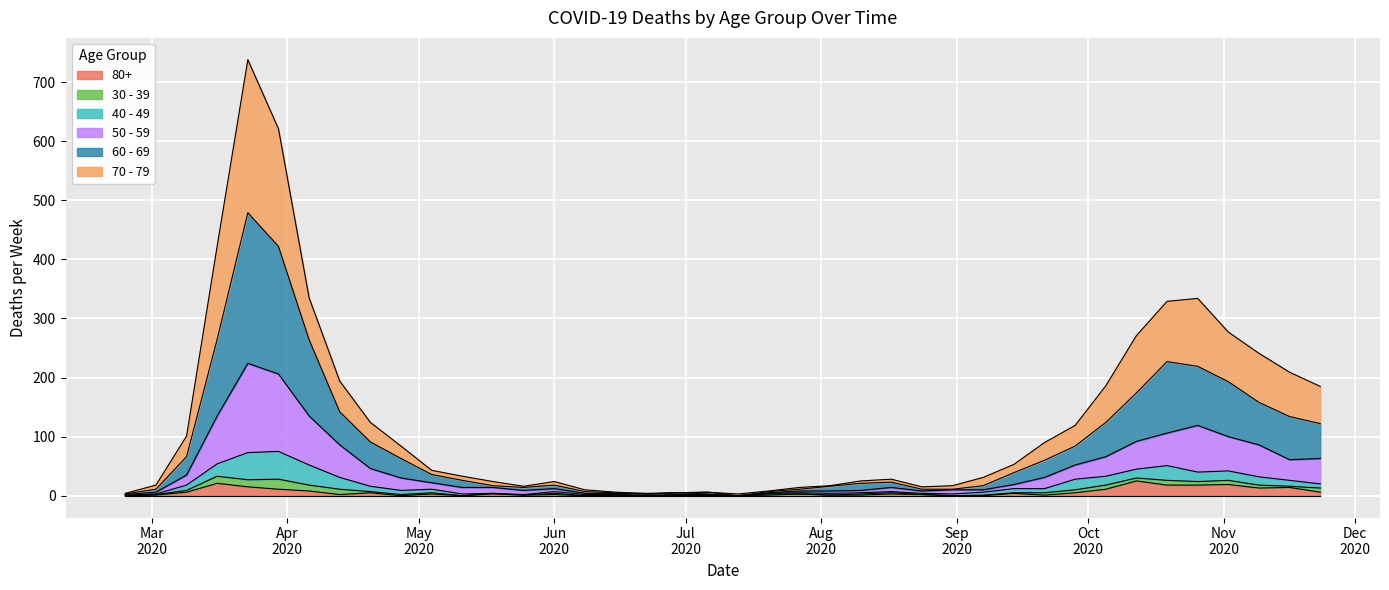

Which series changed the most between 2020-06-29 and 2020-09-21?

70 - 79